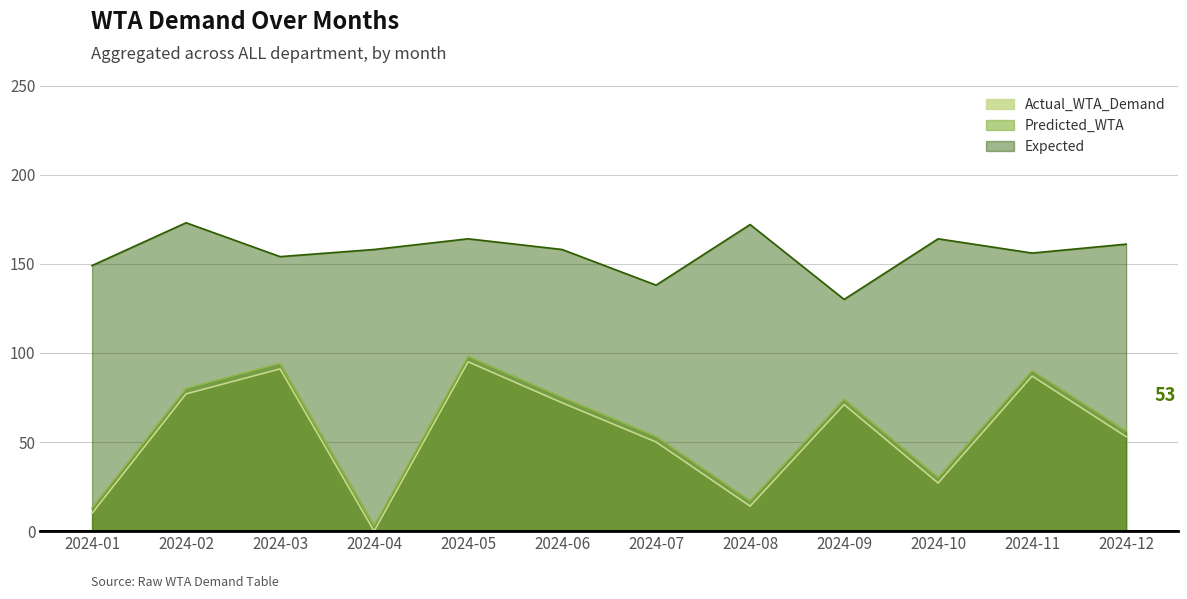

How many distinct data groups are displayed?

3